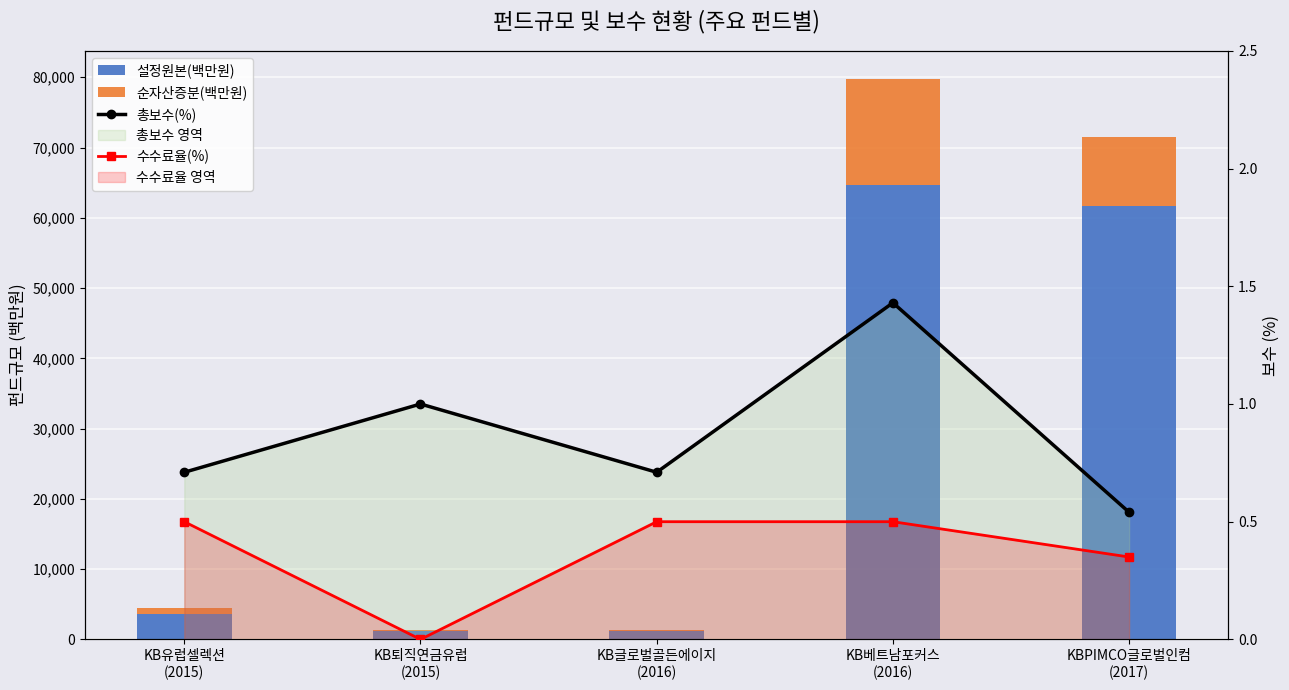

What is the label of the 1st bar from the right?

KBPIMCO글로벌인컴
(2017)